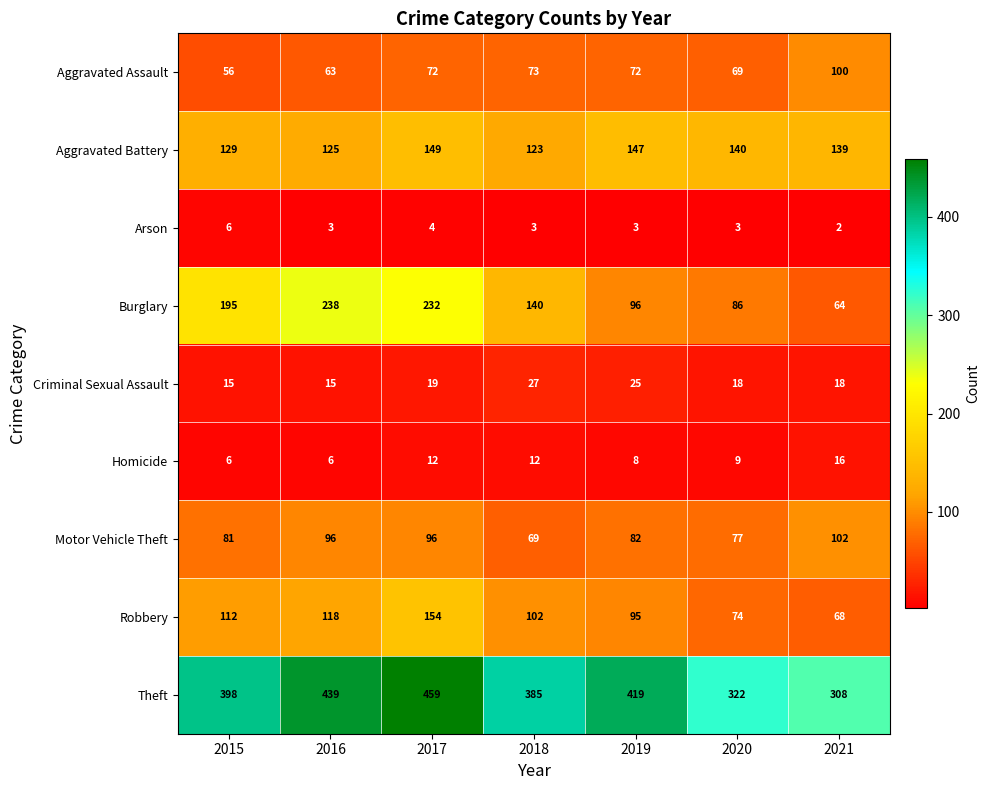

At how many categories does at least one series exceed 414?

3